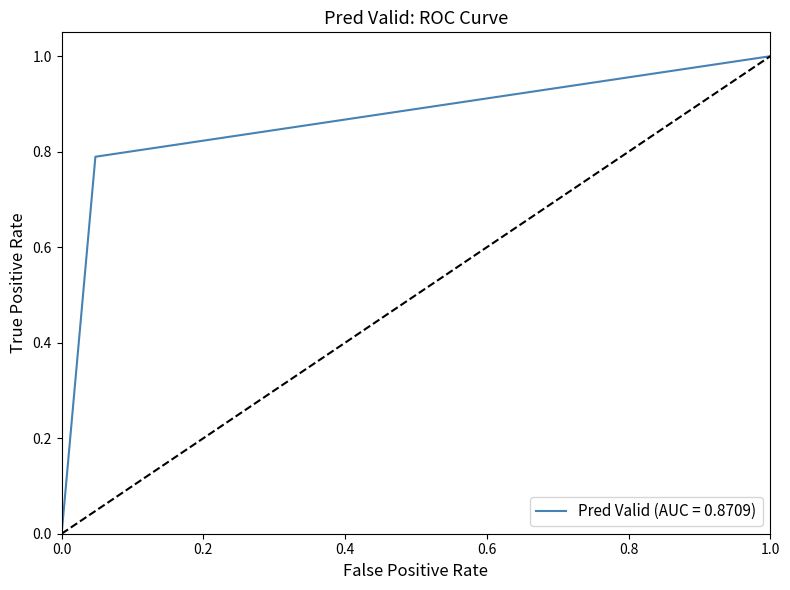

True or false: pred_valid and label_valid intersect in this chart.

False